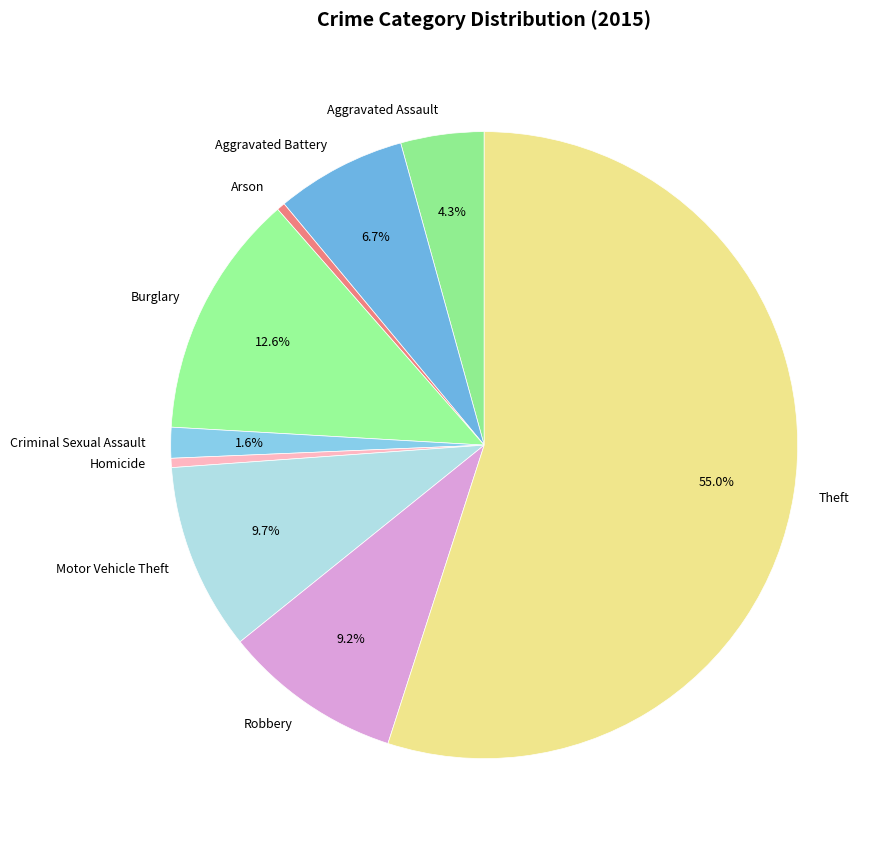

Which slice is the largest?

Theft